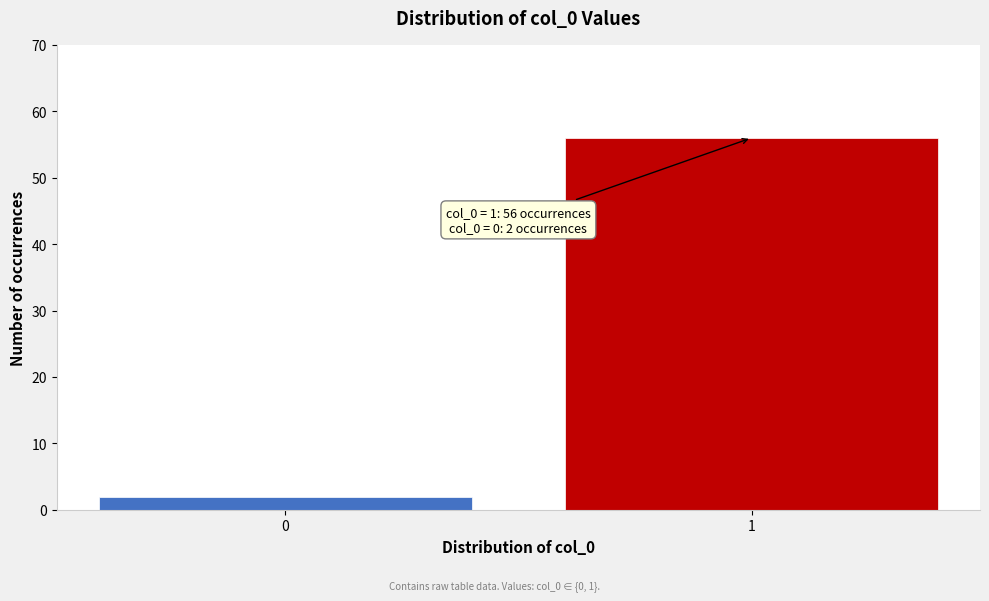

Reading left to right, transcribe all the data shown in this chart.

0=2	1=56